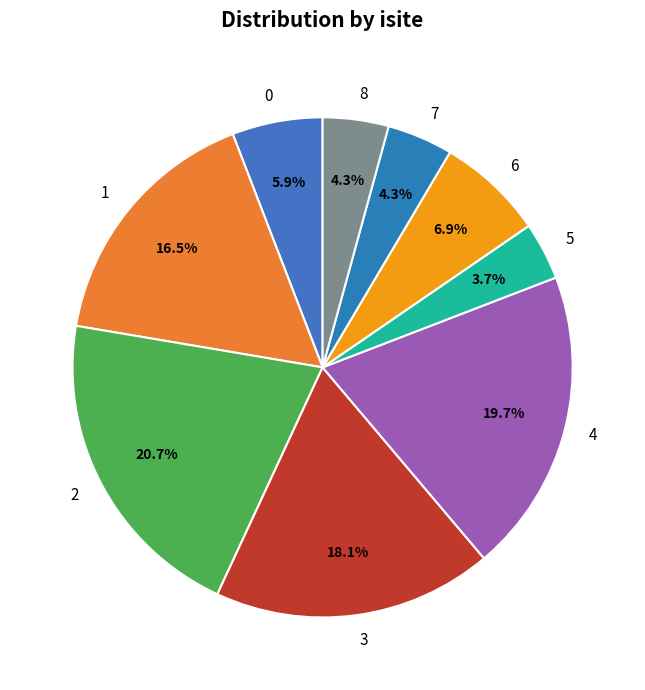

To the nearest percent, what portion does 8 represent?

4%